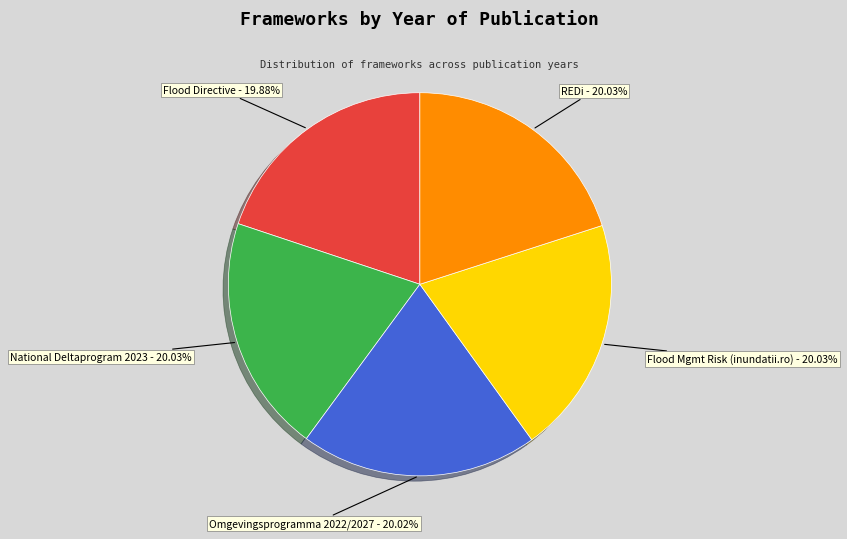

How many slices are in this pie chart?

5